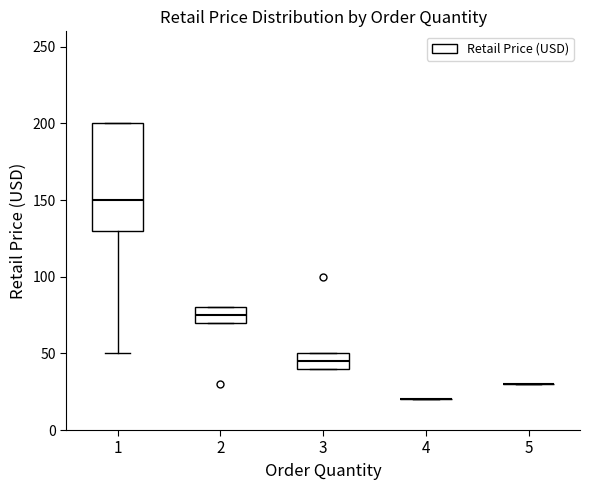

Which box is the tallest, from its lower edge to its upper edge?

1